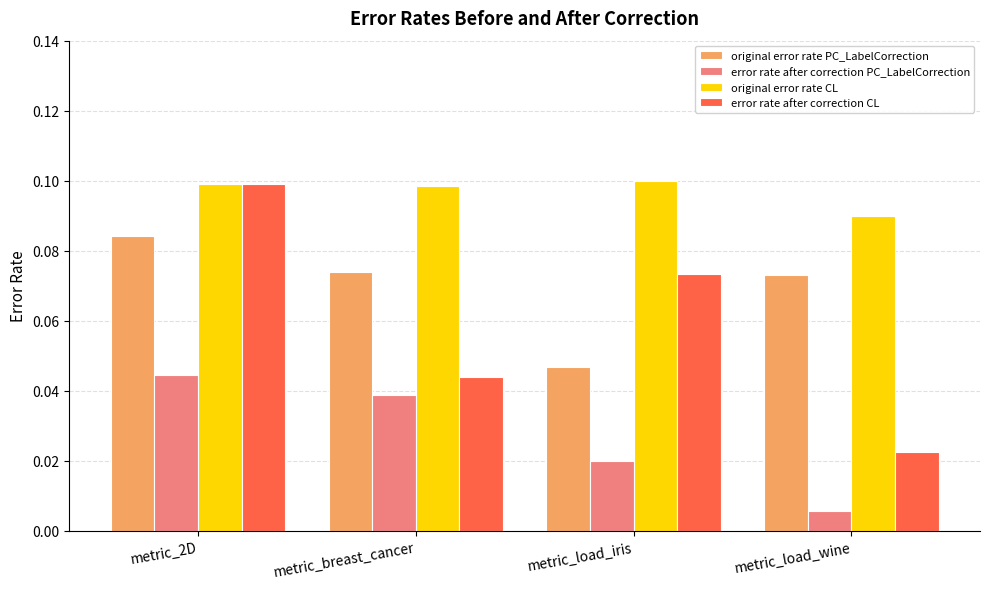

Is the value of original error rate CL at metric_2D greater than the value of error rate after correction PC_LabelCorrection at metric_breast_cancer?

Yes